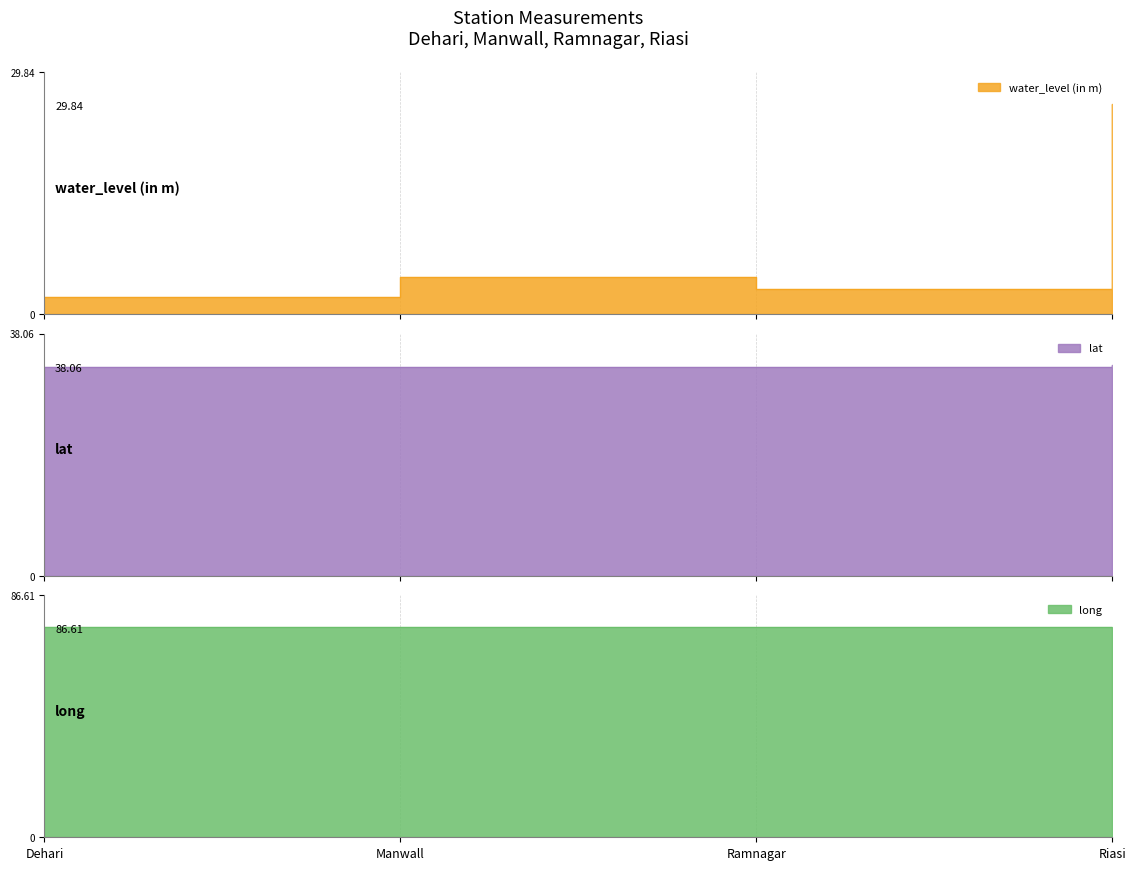

What position from the right is Manwall?

3